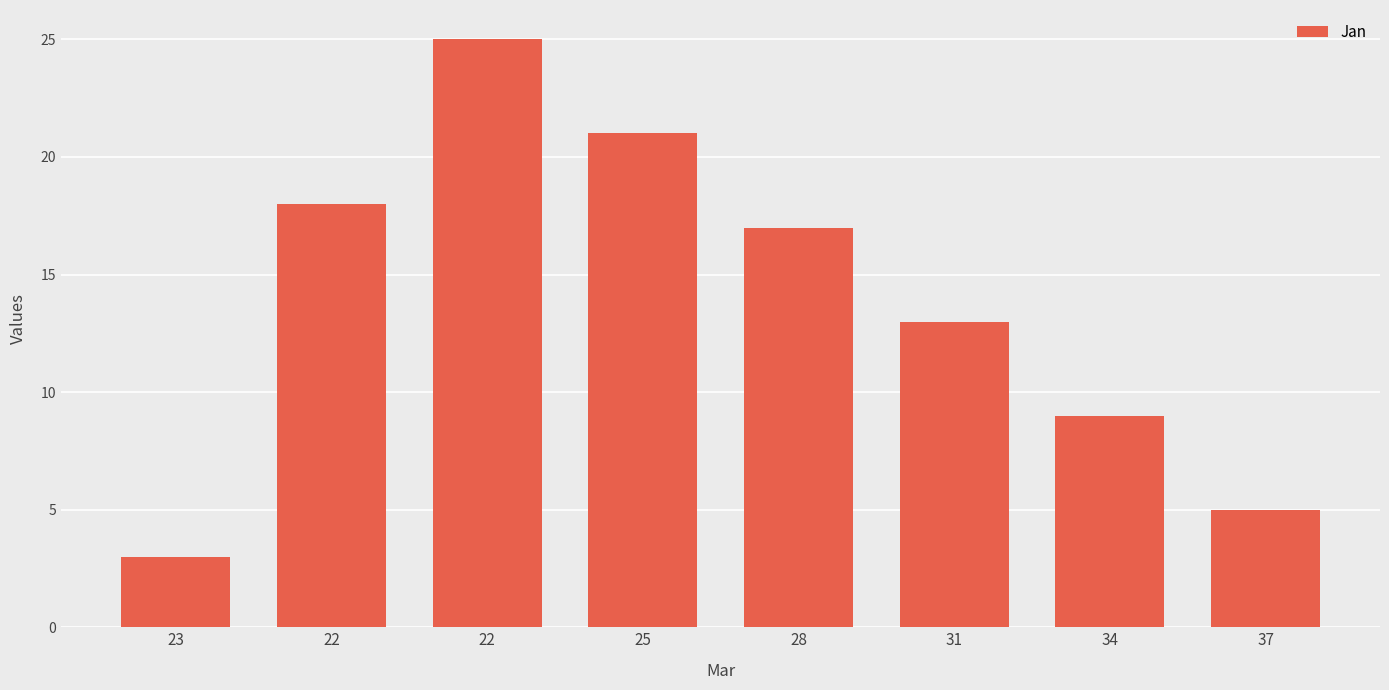

What is the difference between the second highest and second lowest values?

16